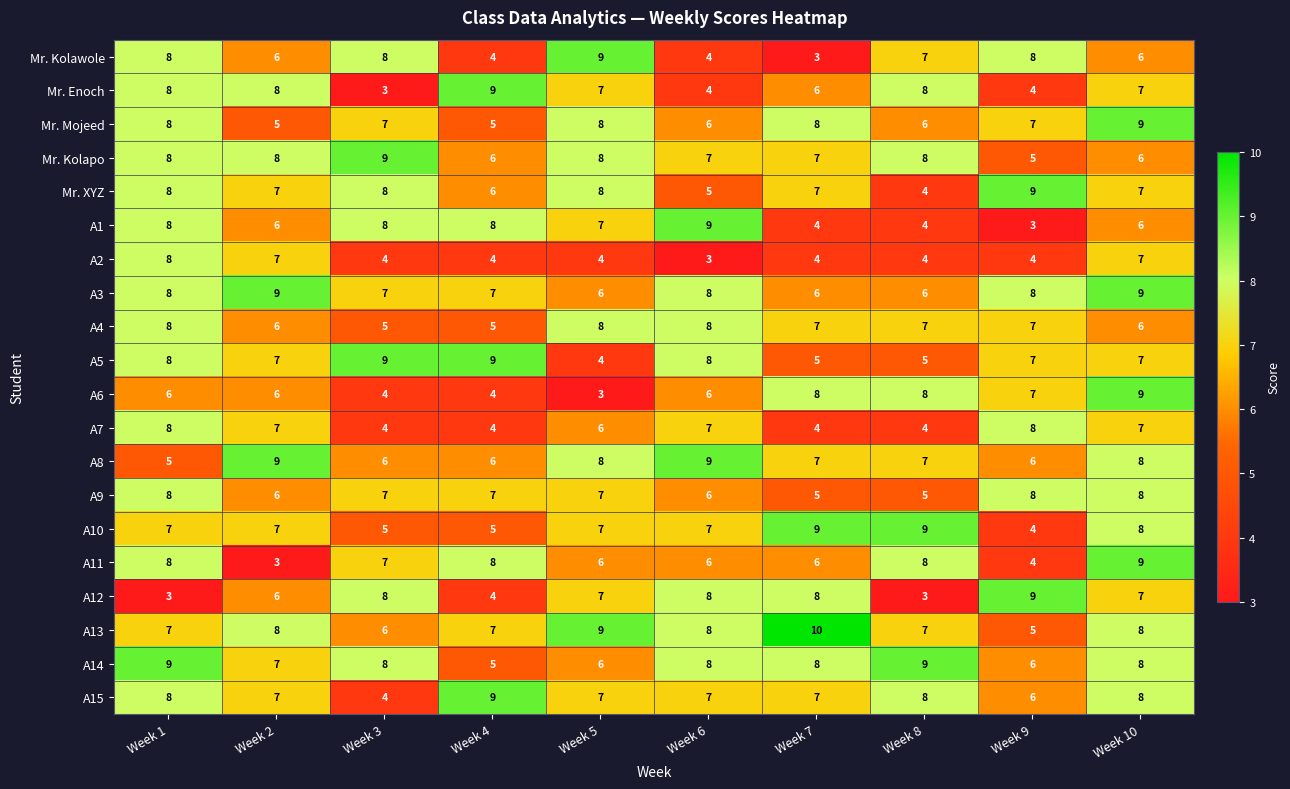

What is the difference between the maximum and minimum values in the Mr. Enoch series?

6